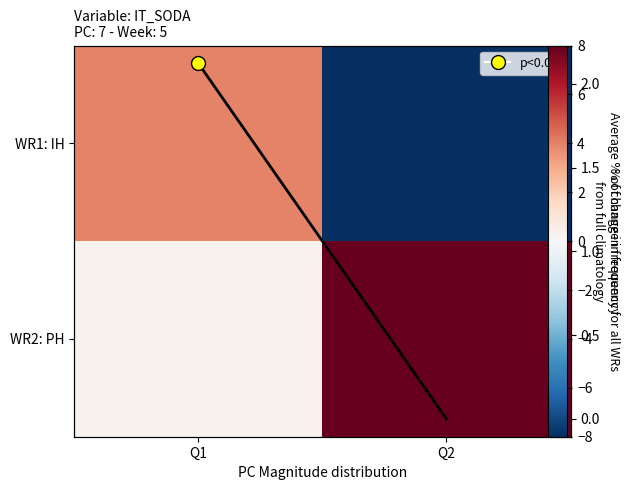

Count the number of data series in this chart.

3